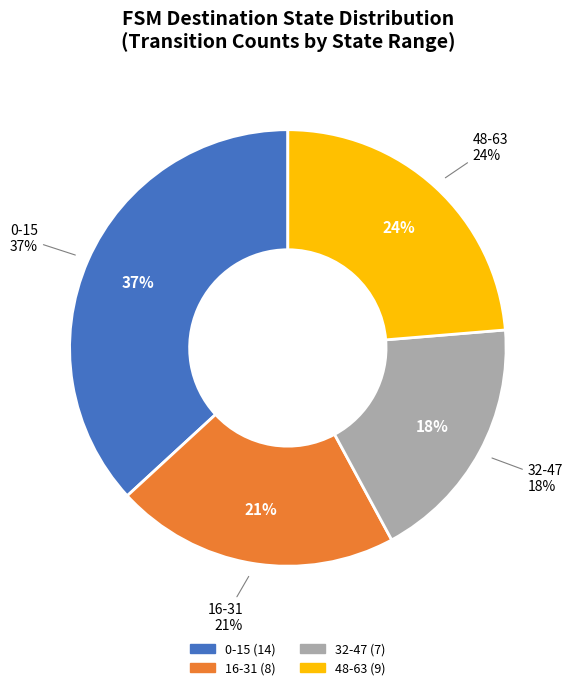

Is it true that 16 is 1% of the pie?

False